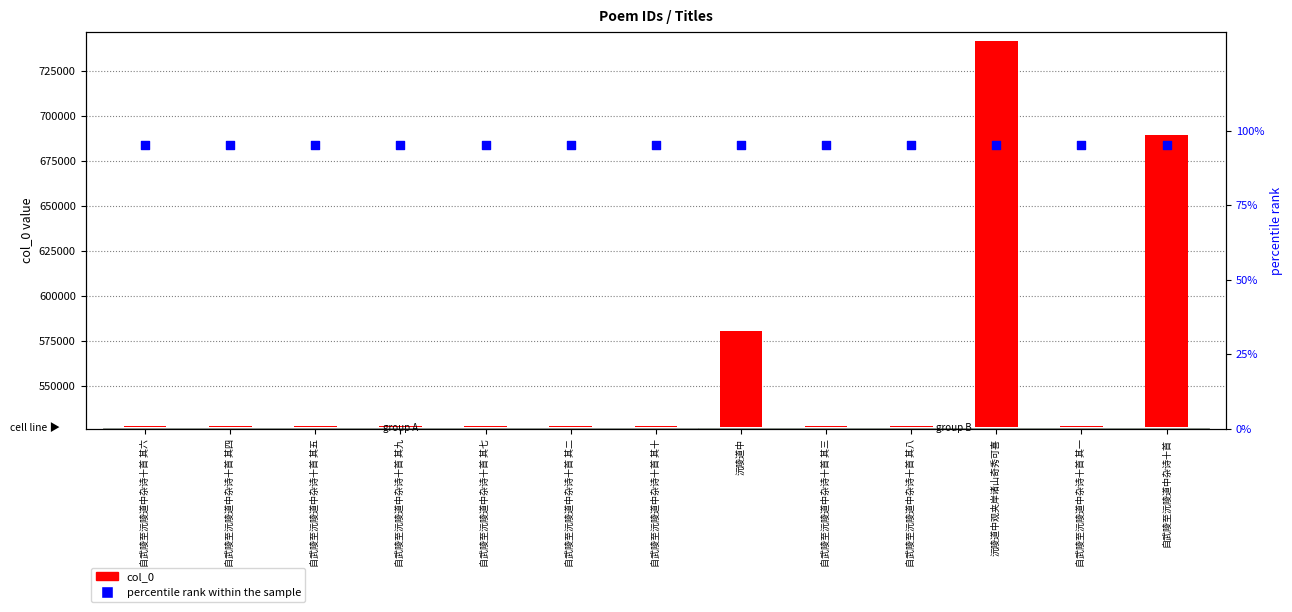

What are all the series names shown in the legend?

col_0, percentile rank within the sample